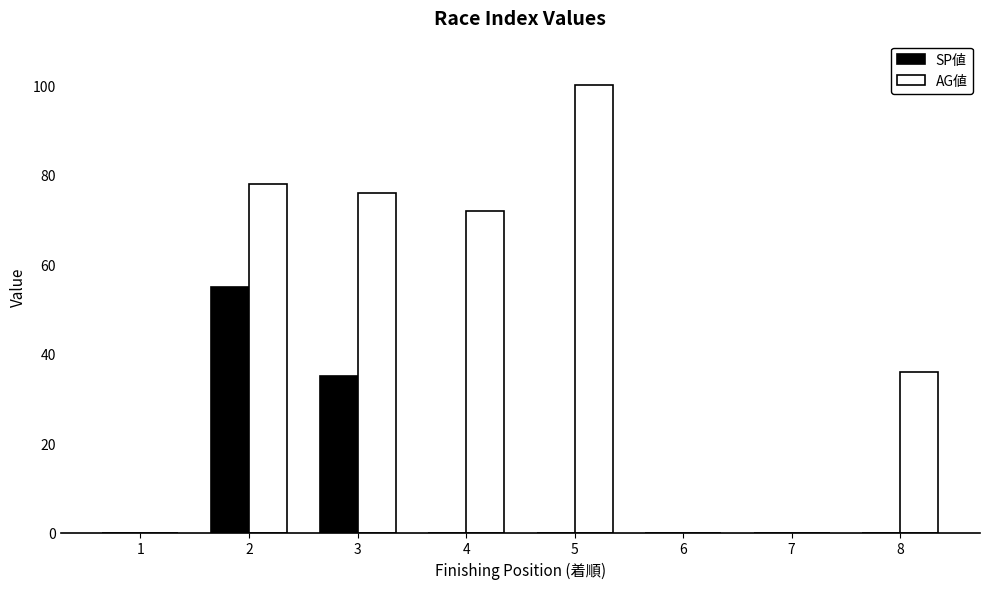

At which label is SP値 closest to 27?

3